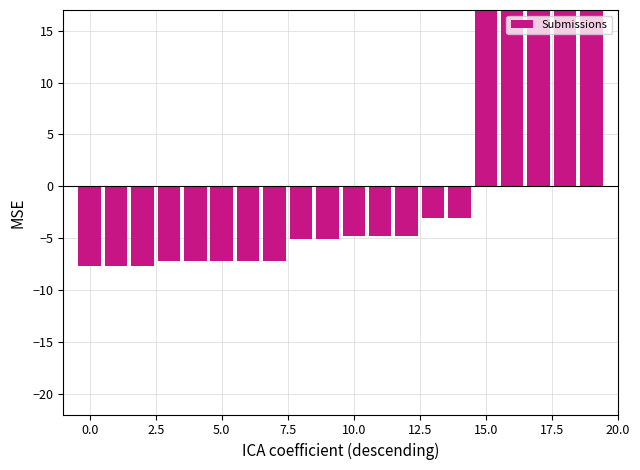

What is the sum of the values at 14 and 17?

15.0